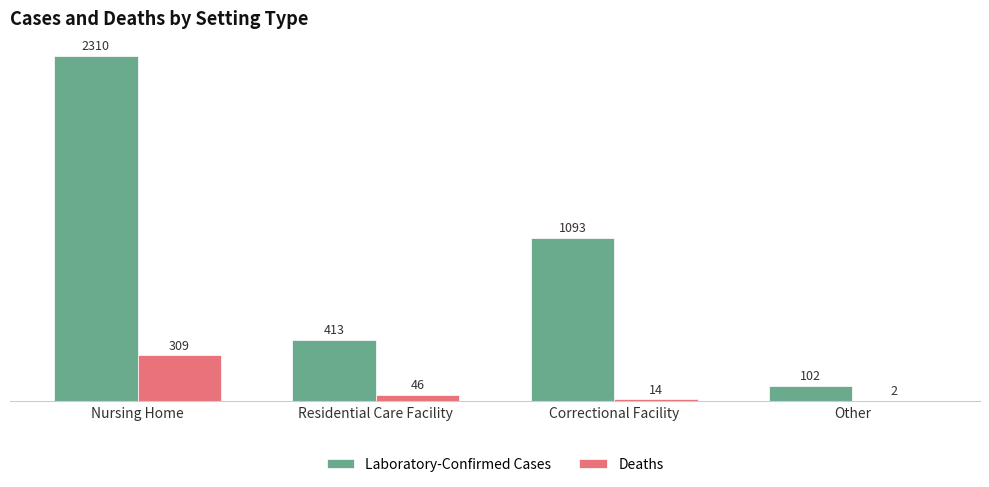

Reading left to right, transcribe all the data shown in this chart.

Laboratory-Confirmed Cases: 2310	413	1093	102
Deaths: 309	46	14	2